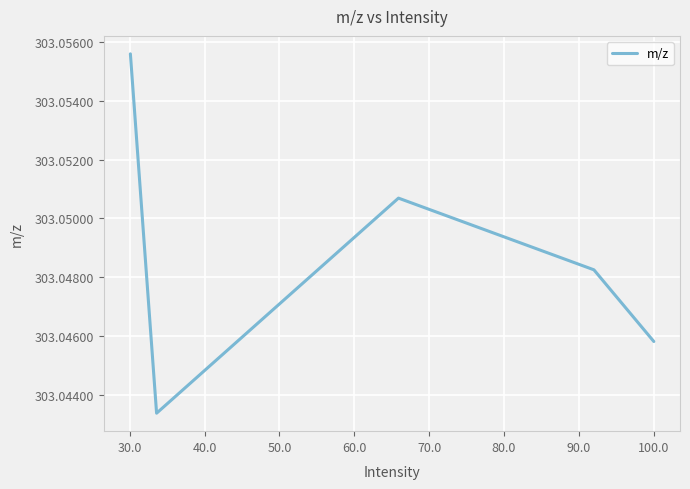

How many values are between 303 and 304?

5